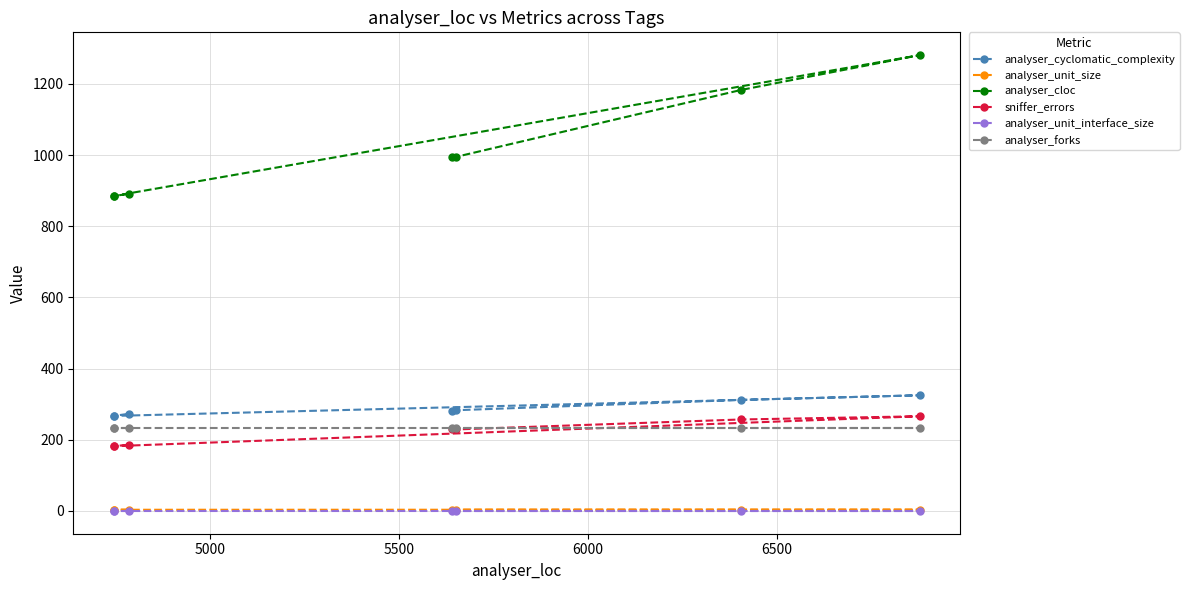

In sniffer_errors, how many points are higher than both neighbors (excluding endpoints)?

1